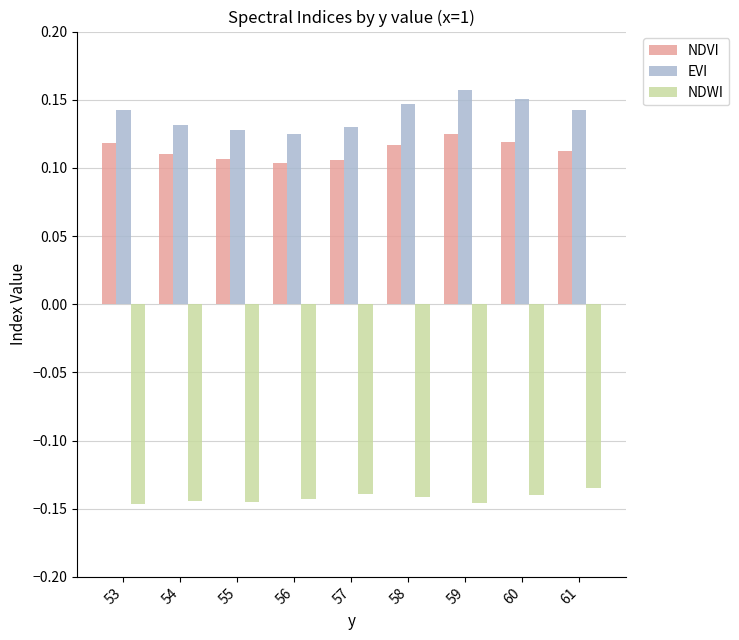

Which series has the largest range (max minus min)?

EVI